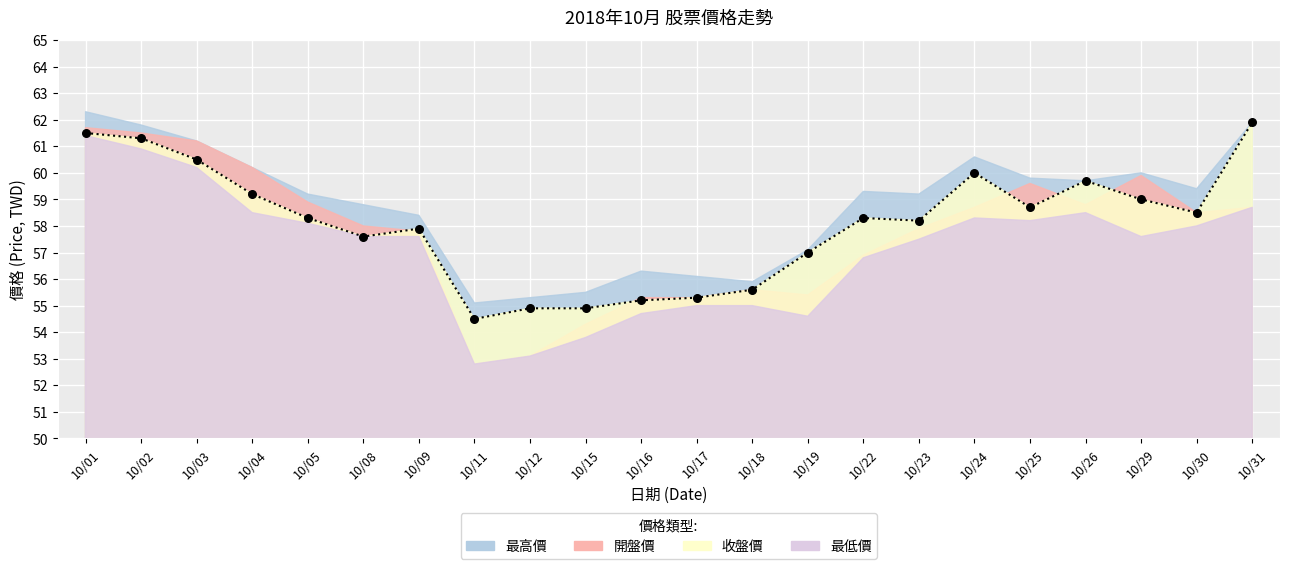

Is the value of 收盤價 at 10/23 greater than the value of 最高價 at 10/31?

No